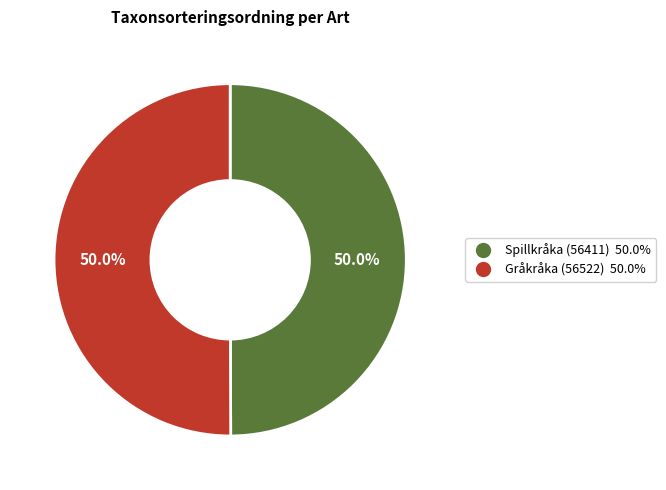

Approximately how many times larger is the value at Spillkråka (56411) compared to Gråkråka (56522)?

1.0